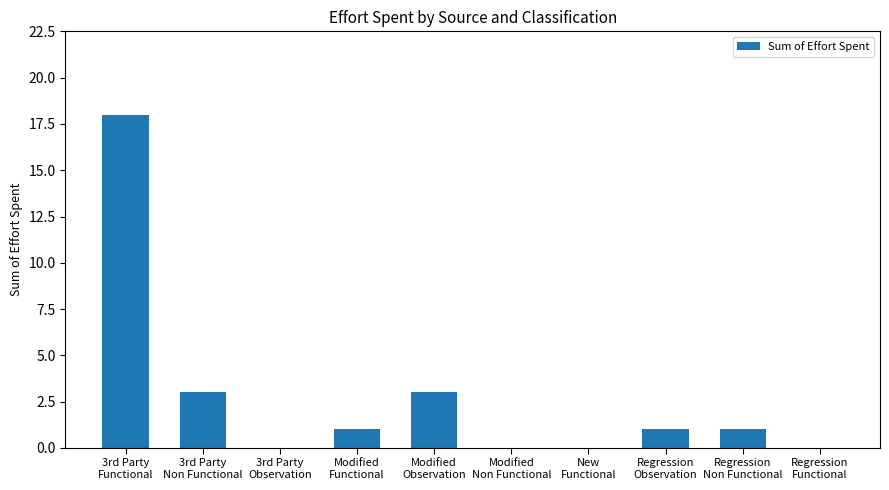

What is the maximum value shown in the chart?

18